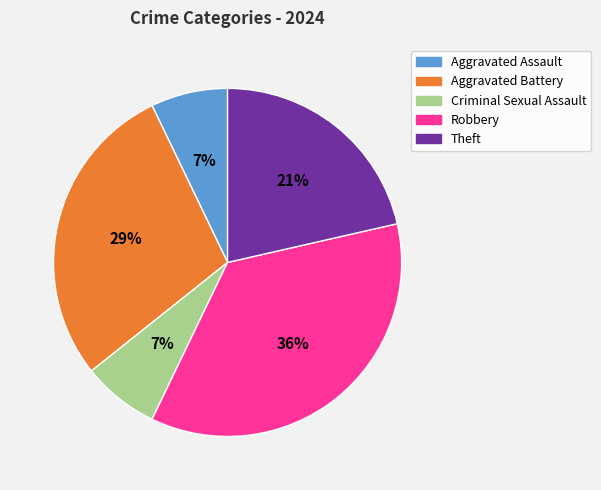

The Theft slice represents 30% of the pie. True or false?

False